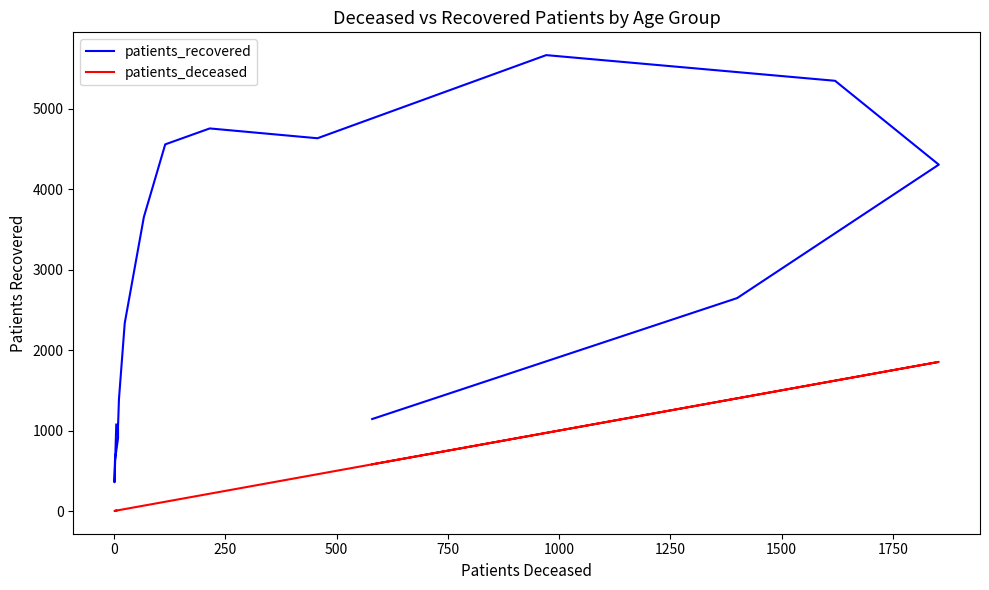

What is the value of the patients_recovered point at the 1st from the left?

1074